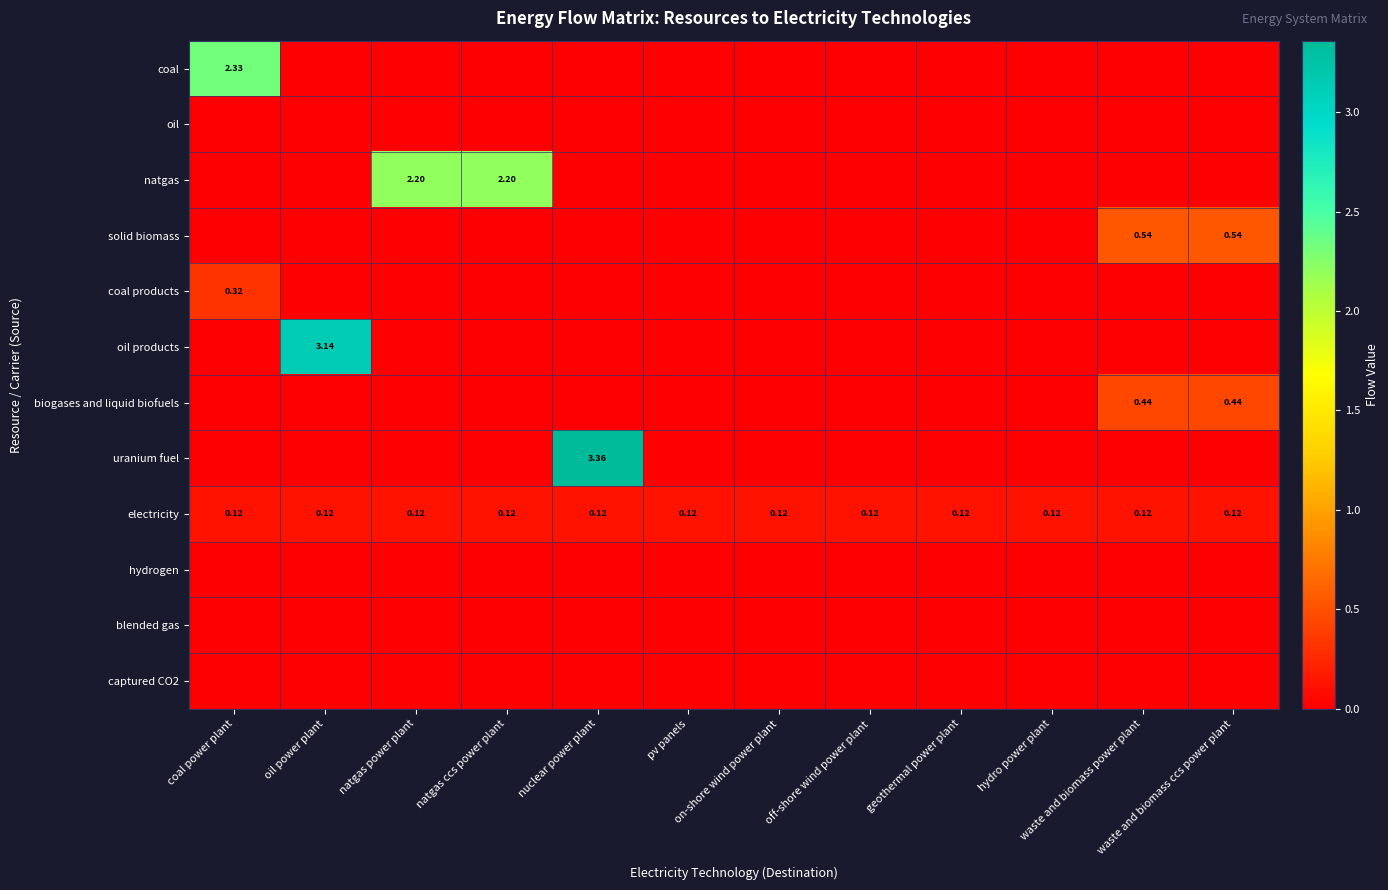

The value of oil products at nuclear power plant is 0.0. True or false?

True